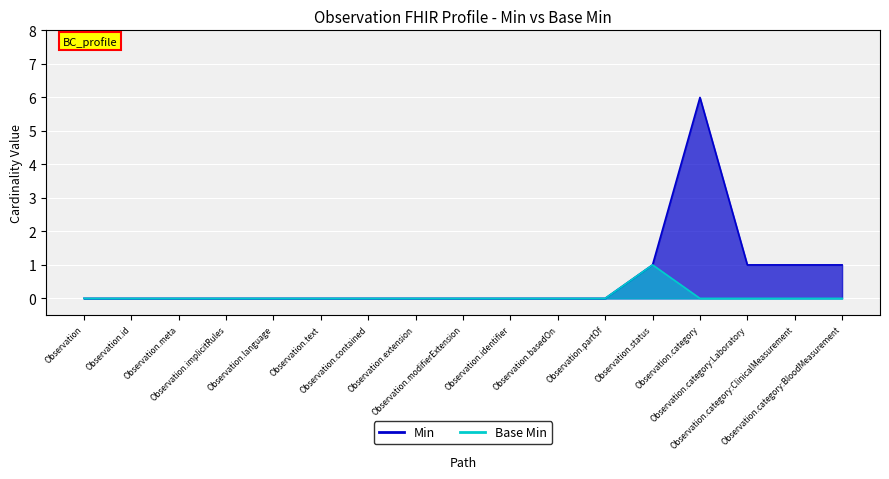

What is the maximum value shown in the chart?

6